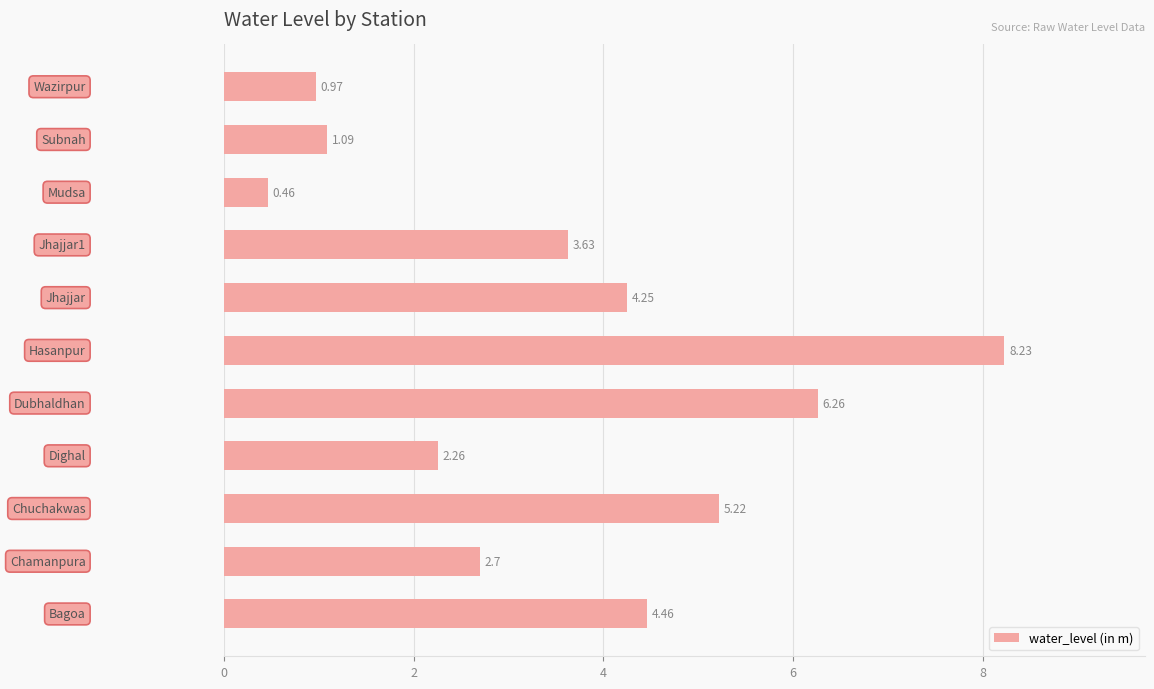

What is the sum of all values?

39.5